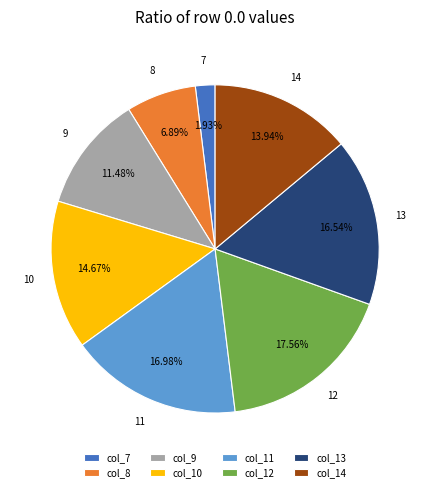

Is it true that col_12 is 18% of the pie?

True